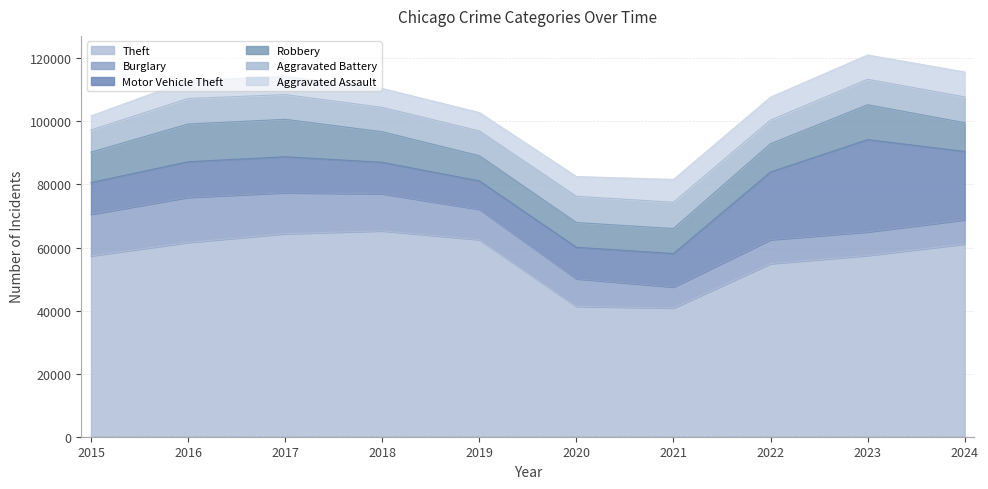

How many interior local peaks does the Aggravated Assault series have?

1